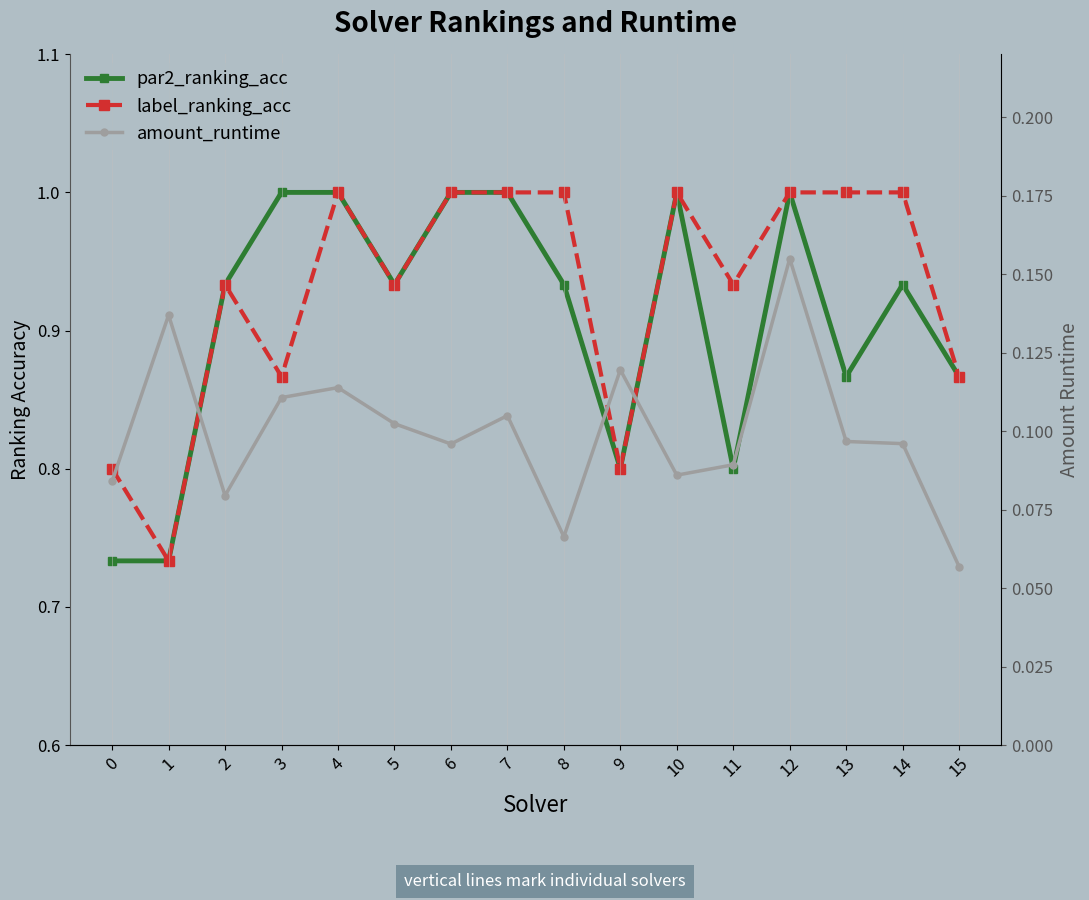

What is the sum of the par2_ranking_acc values at 2 and 8?

1.9